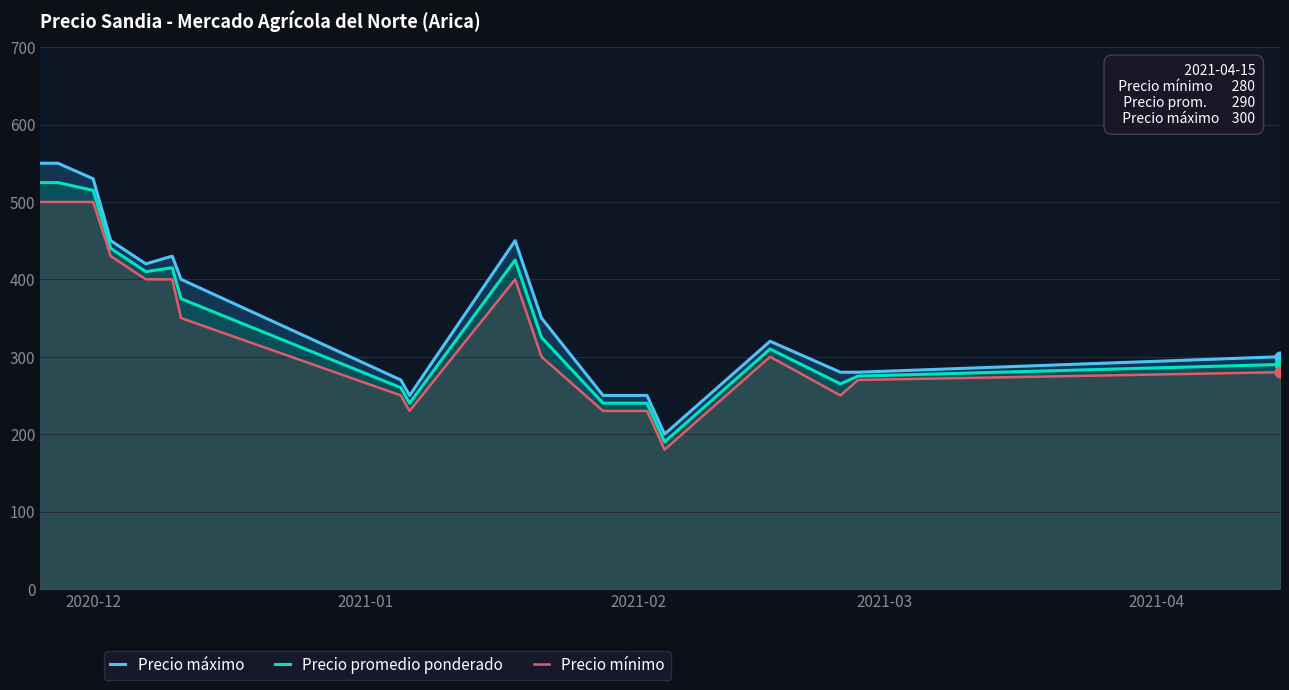

What is the greatest value displayed?

550